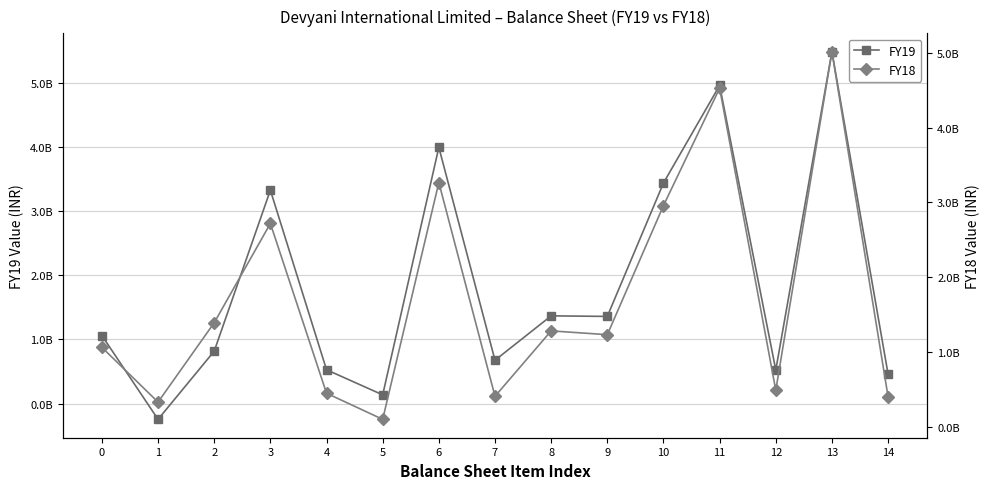

How many data points does each series have?

15